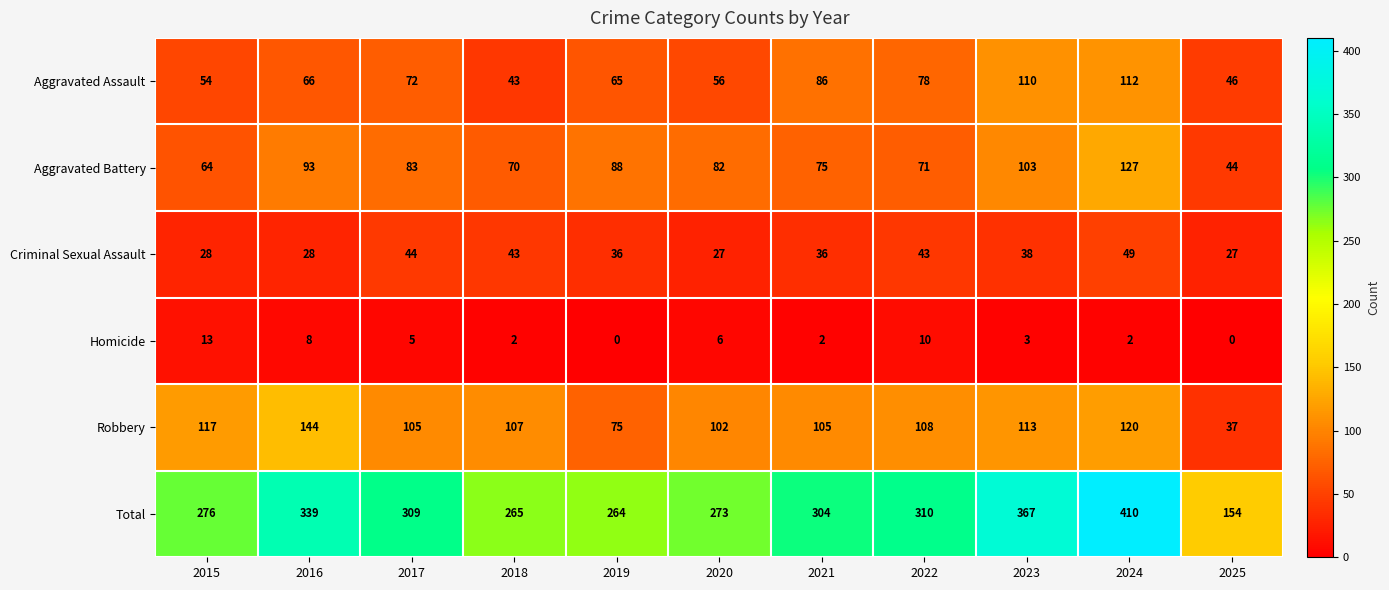

What is the spread (max minus min) of values at 2024?

408